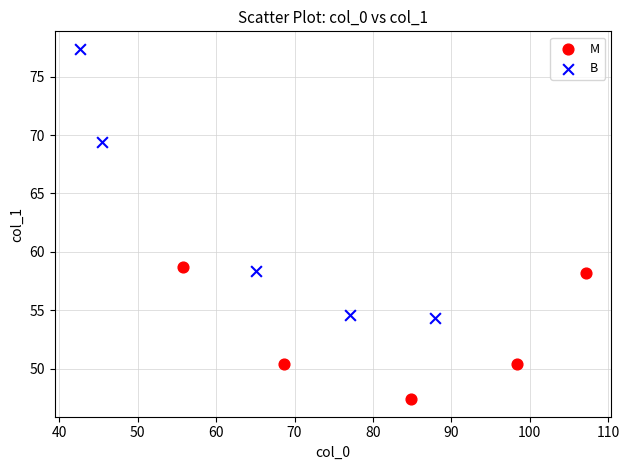

Which series has the widest spread of Y values?

B